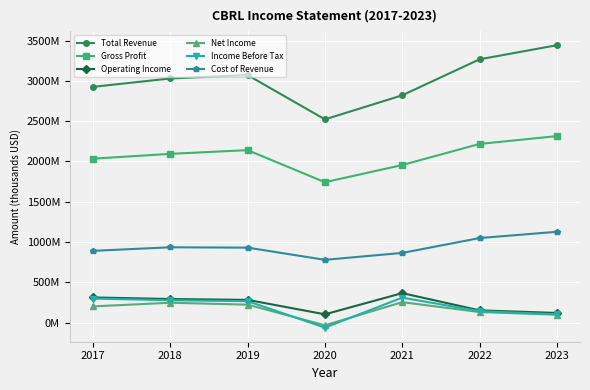

What is the value of the Net Income point at the 1st from the left?

201.9